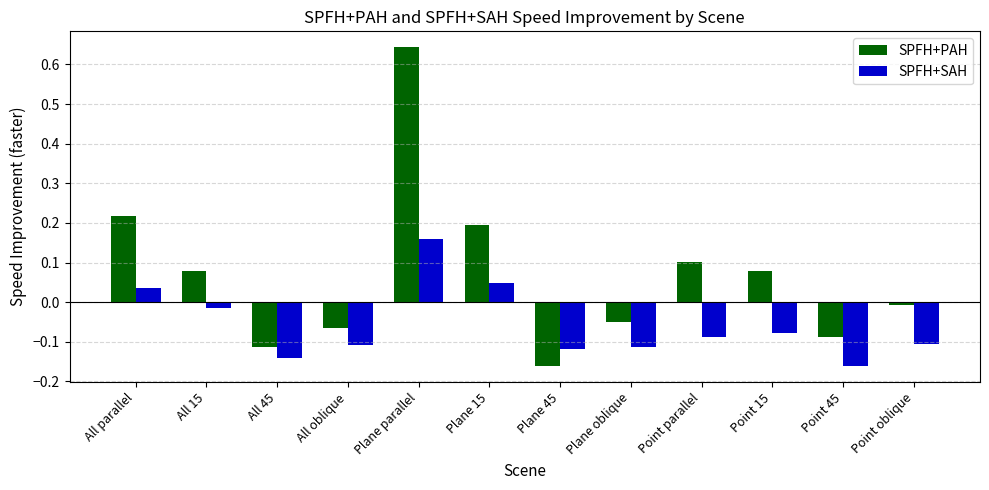

At which label does SPFH+SAH reach its minimum?

Point 45